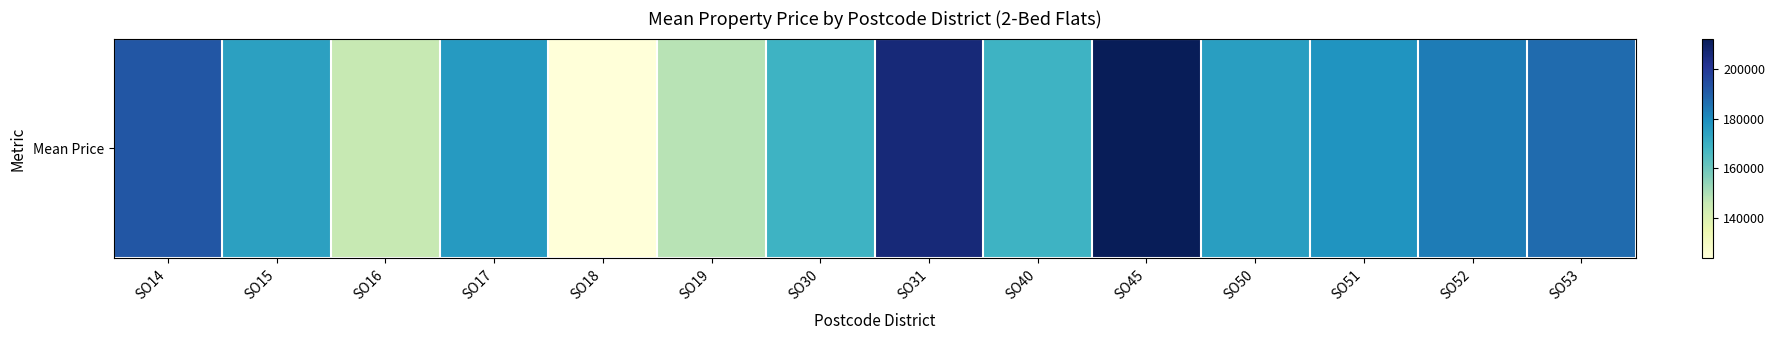

Rank the categories by value from highest to lowest.

SO45, SO31, SO14, SO53, SO52, SO51, SO17, SO50, SO15, SO30, SO40, SO19, SO16, SO18